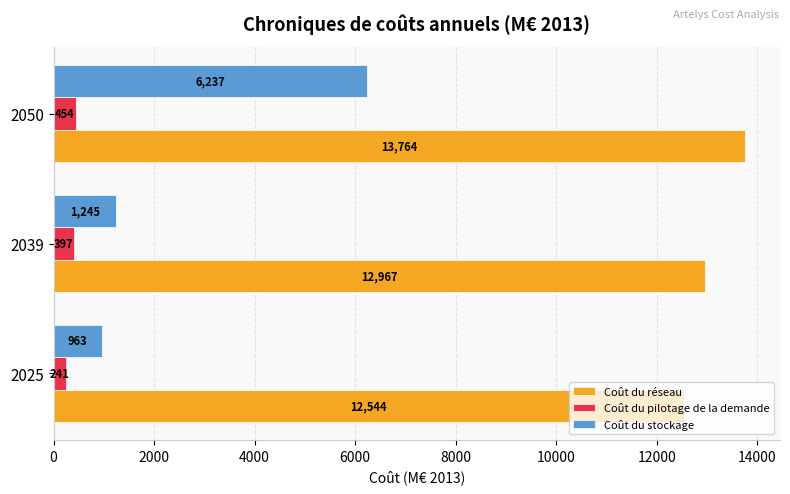

At how many categories does at least one series exceed 12313?

3